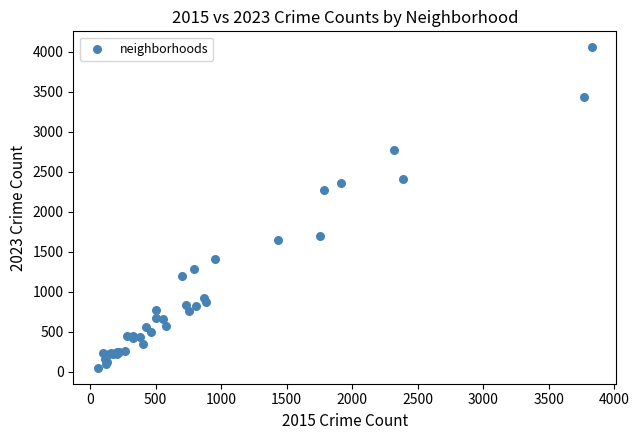

What Y value in the scatter plot is closest to 2051?

2270